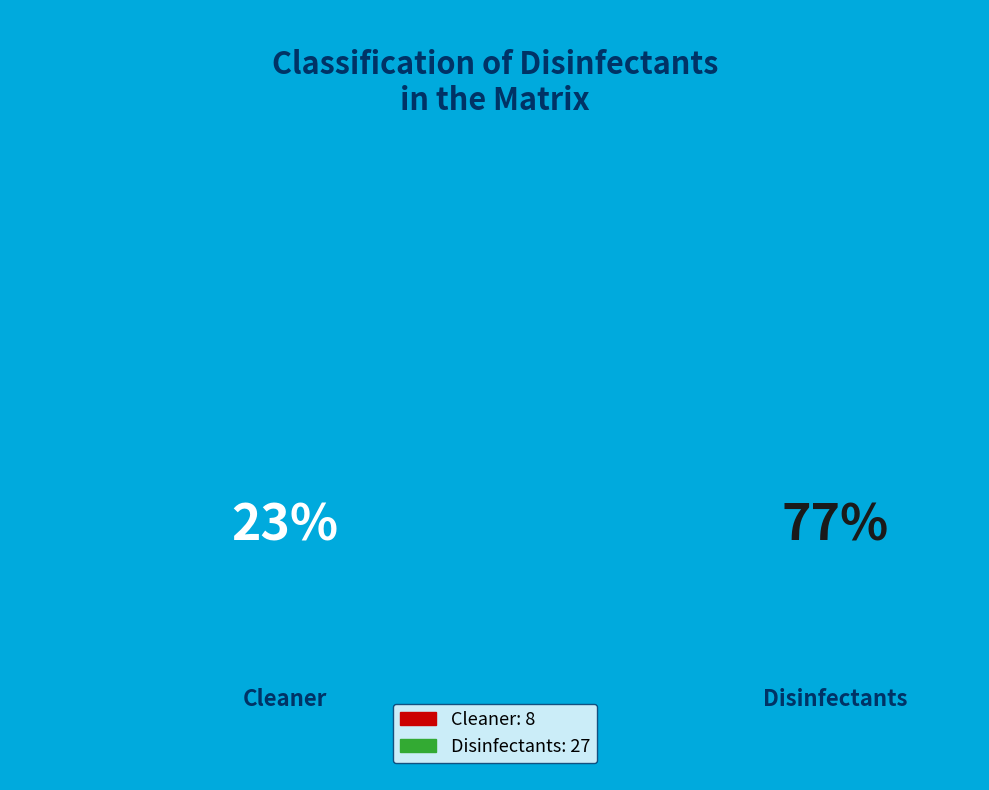

Which slice represents more than half of the pie?

Disinfectants